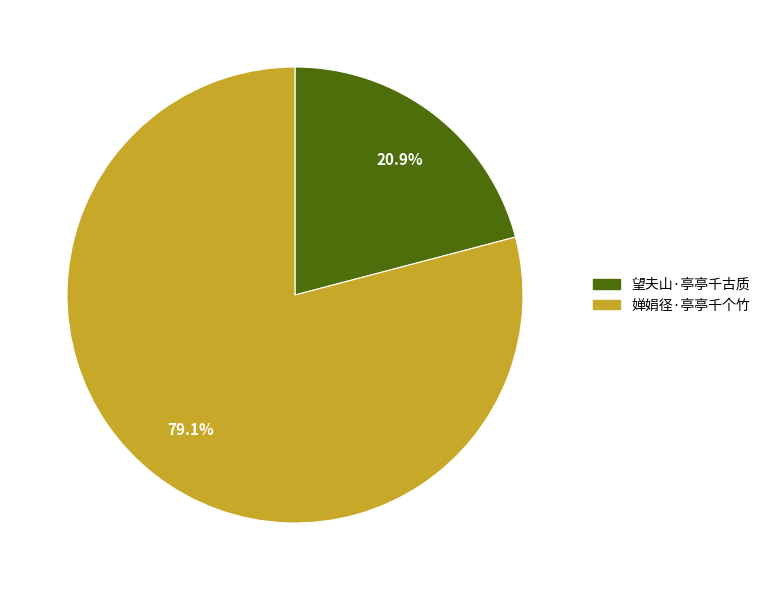

What percentage is the 望夫山·亭亭千古质 slice, to the nearest percent?

21%